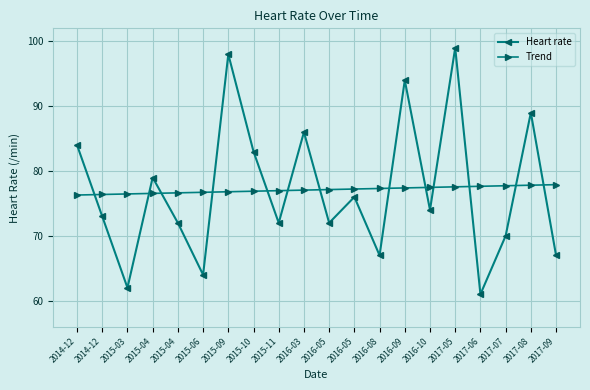

Which series has the widest spread of values?

Heart rate